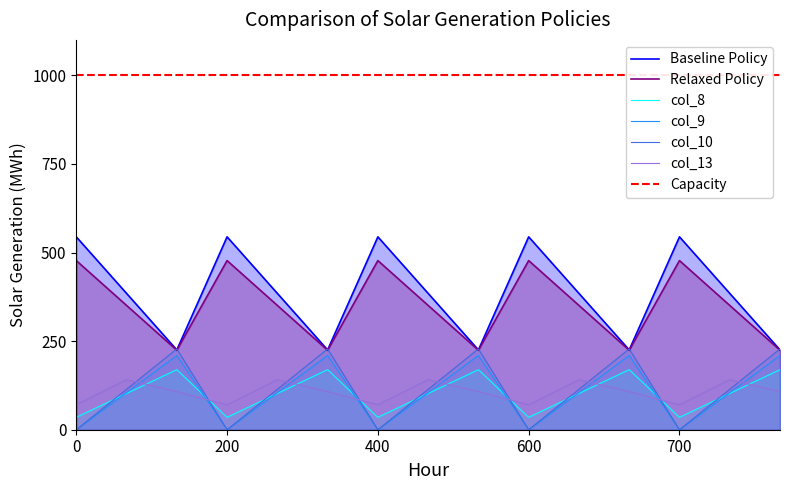

The col_10 series shows 0.0 at 700. True or false?

True